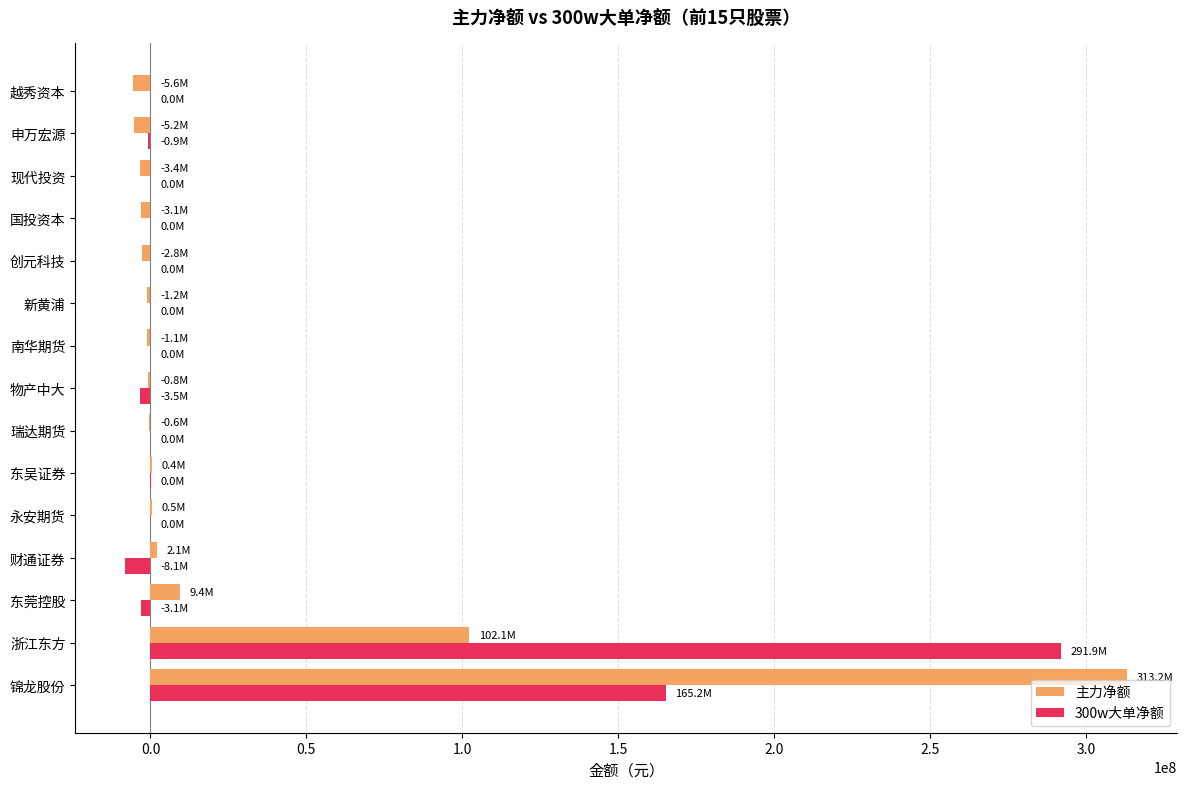

How many categories are shown in the chart?

15